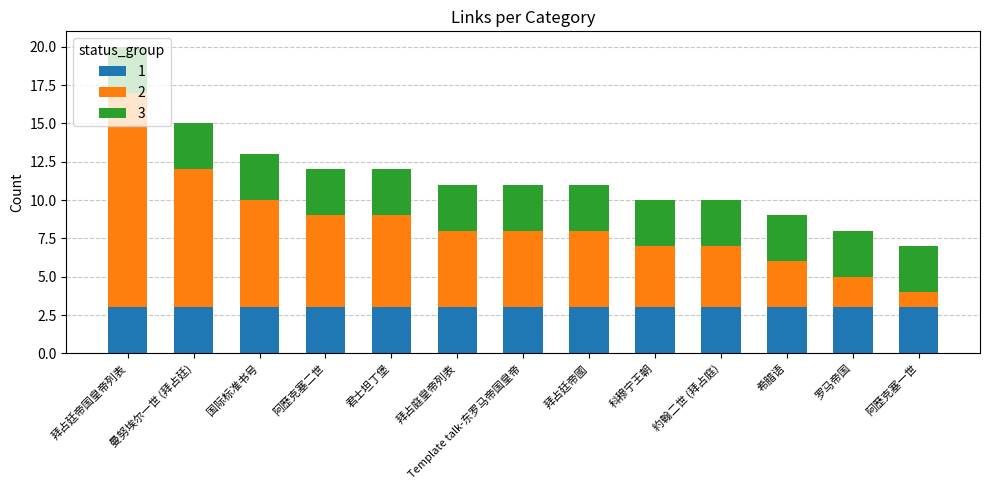

What is the total value across all series at 拜占廷帝國?

11